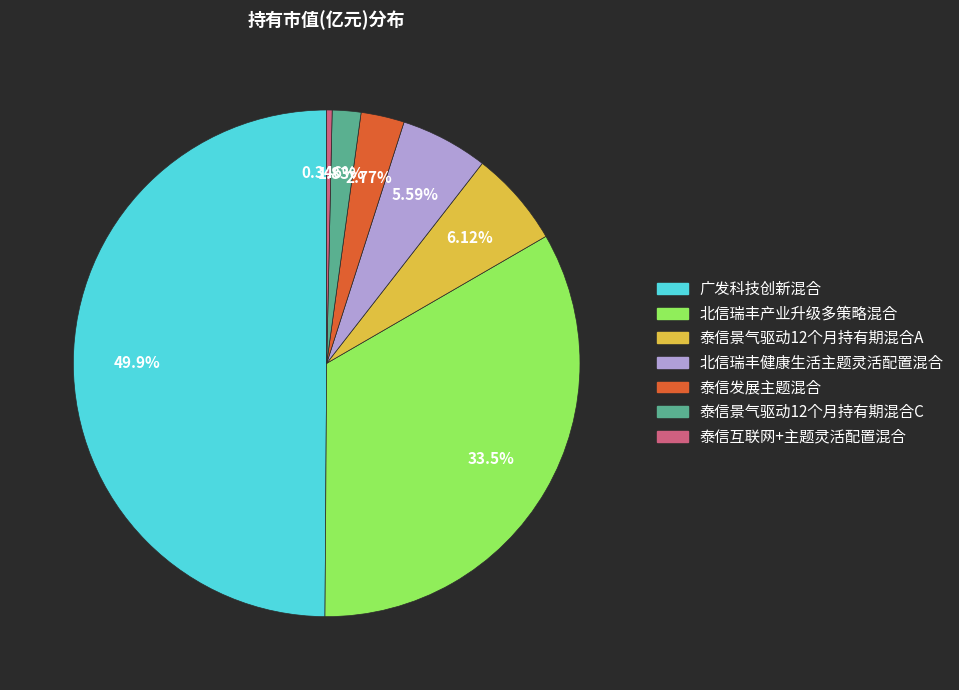

True or false: 北信瑞丰产业升级多策略混合 accounts for 33% of the total.

True